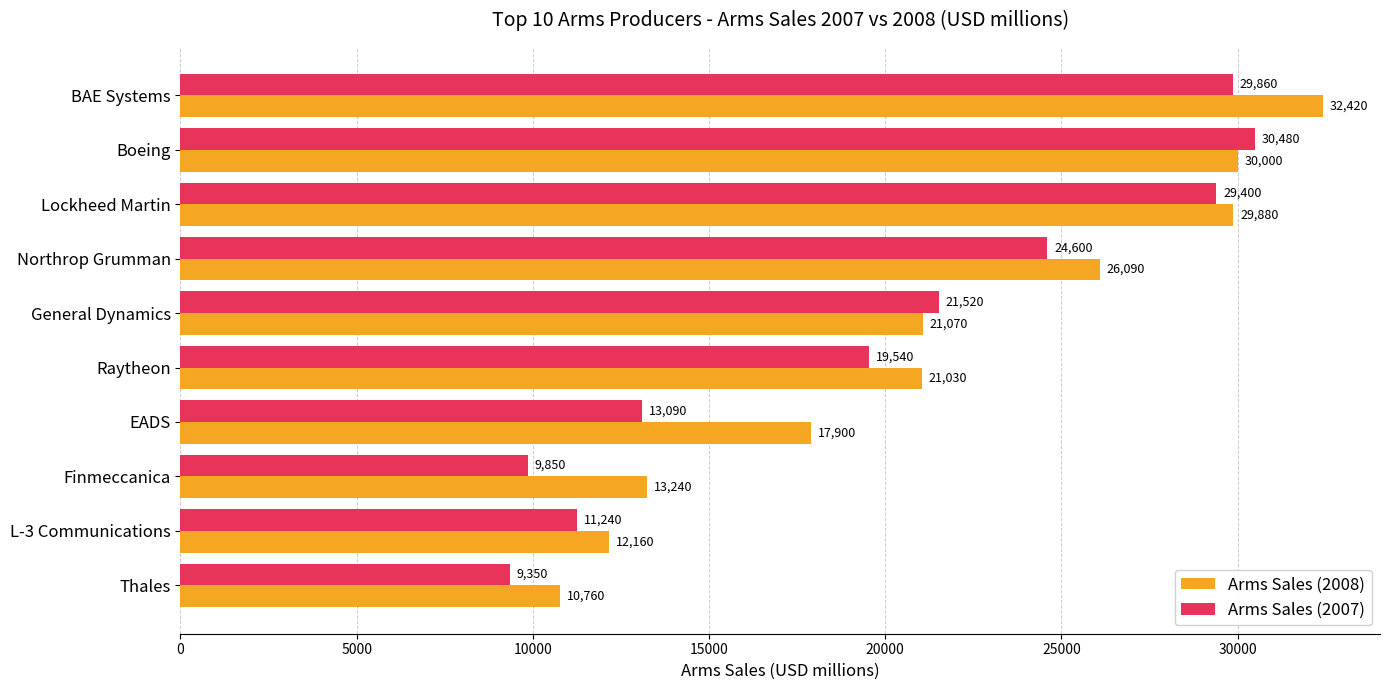

What are all the series names shown in the legend?

Arms Sales (2008), Arms Sales (2007)